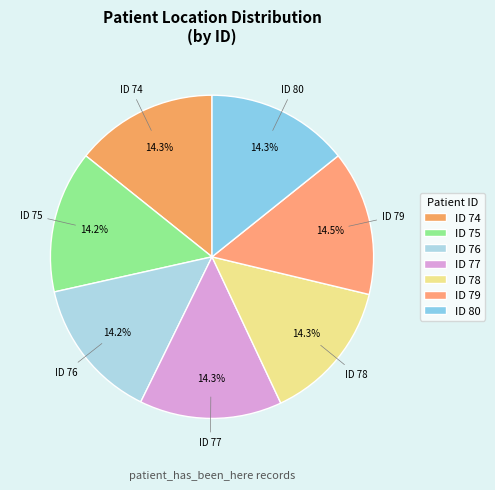

What percentage do ID 79 and ID 75 together represent?

28.7%